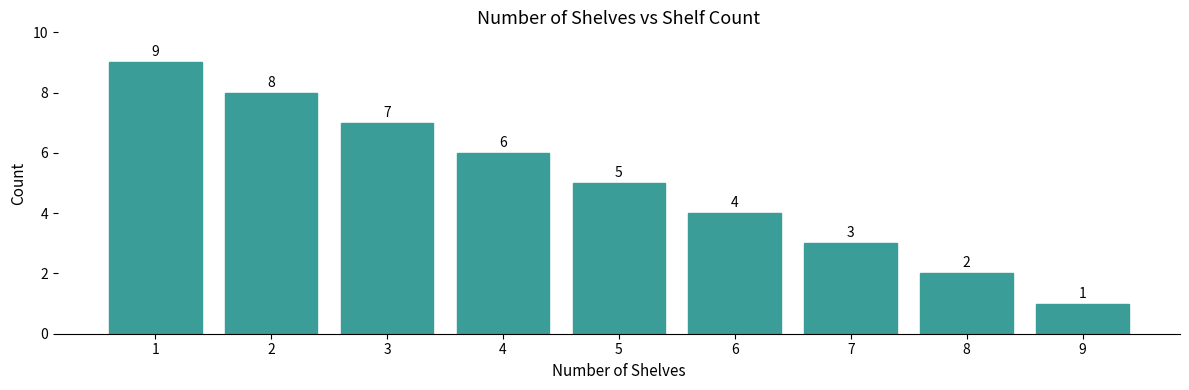

What is the change in value from 1 to 3?

-2